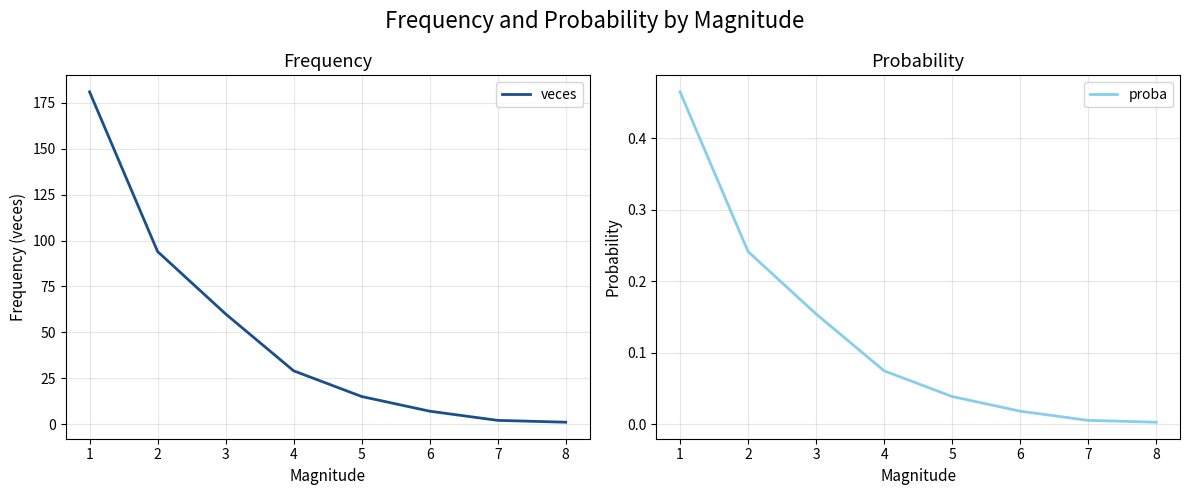

Reading left to right, transcribe all the data shown in this chart.

veces: 181.0	94.0	60.0	29.0	15.0	7.0	2.0	1.0
proba: 0.5	0.2	0.2	0.1	0.0	0.0	0.0	0.0